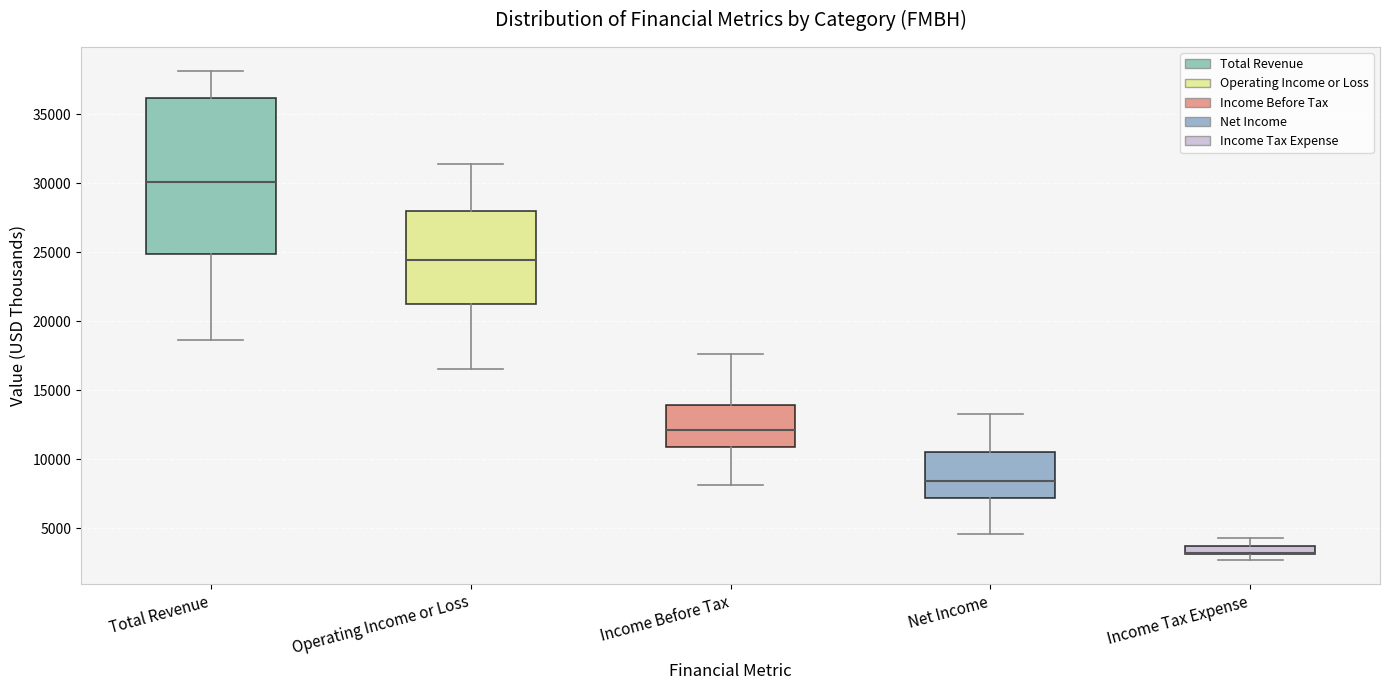

Where is the lower edge of the box for Total Revenue on the y-axis? The values are not printed on the chart, so give them approximately, as read against the axis.

25000